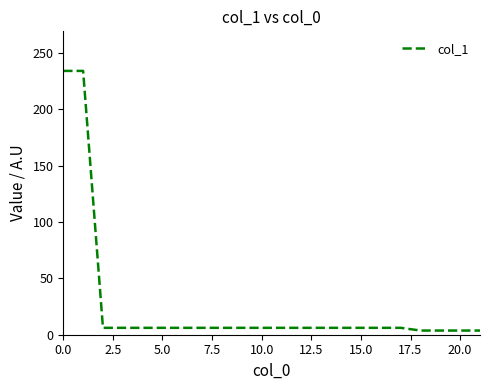

What is the smallest value displayed?

3.7